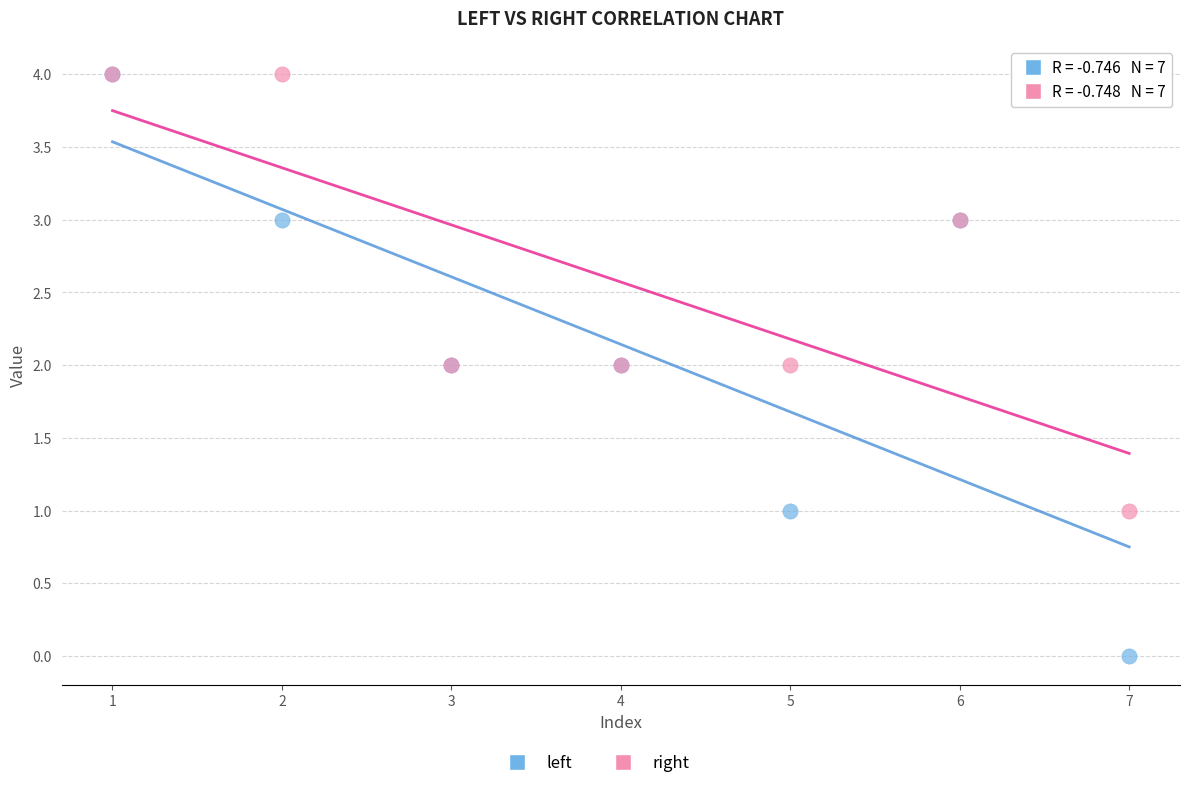

Which series has the widest spread of Y values?

left